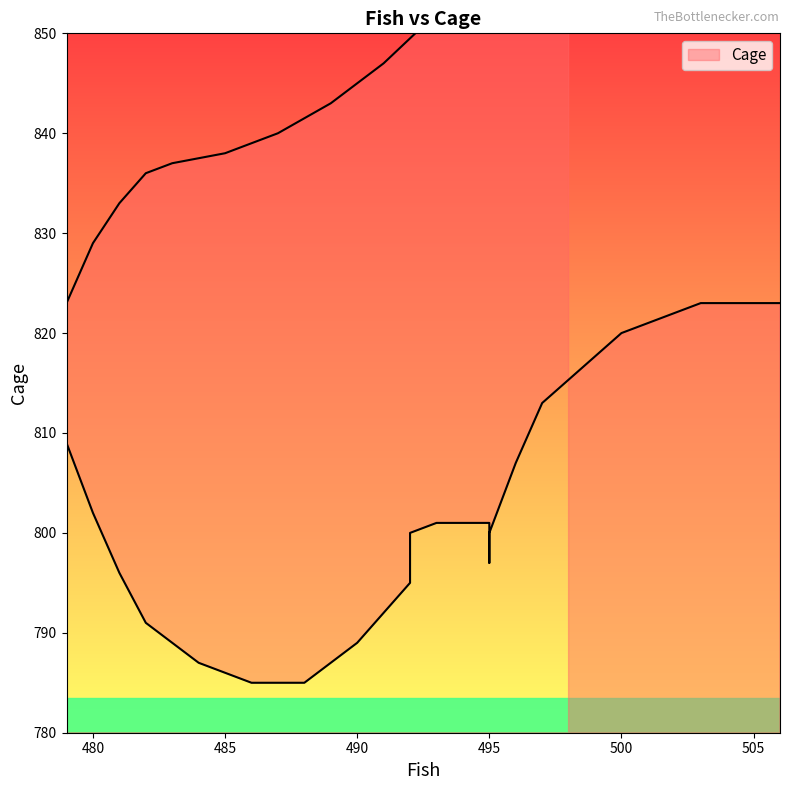

What is the label of the 15th point from the right?

479